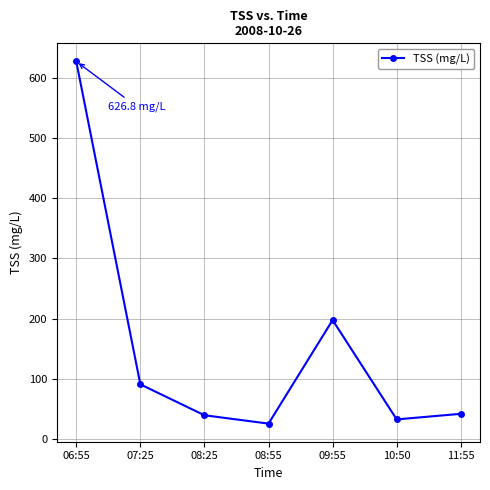

True or false: there are more than 1 points higher than both neighbors.

False